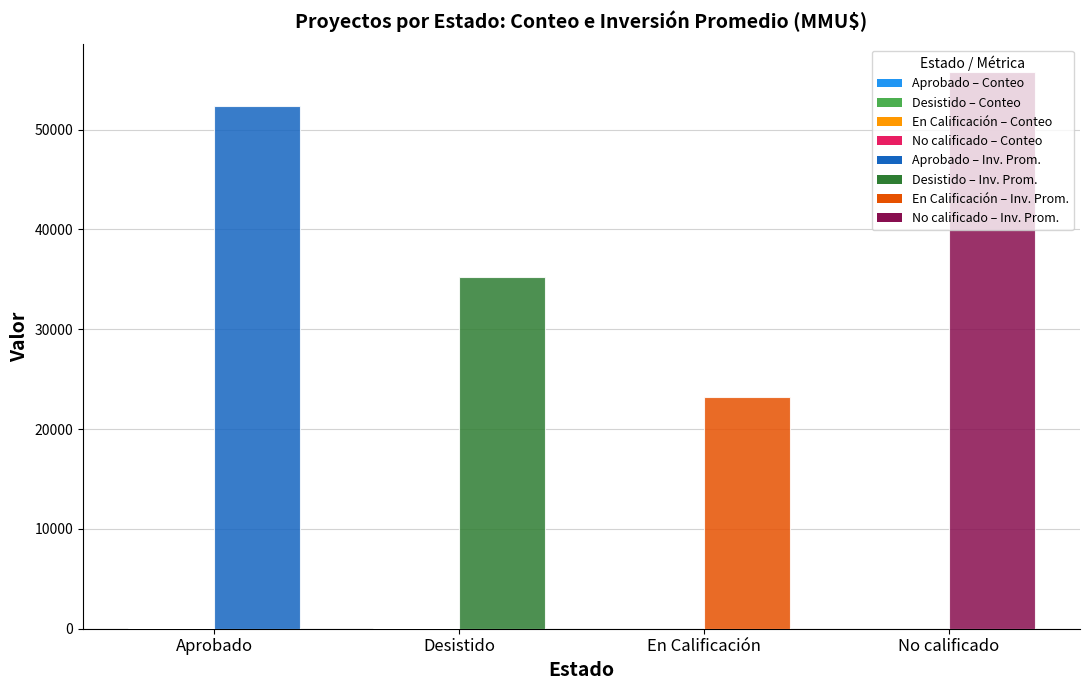

What is the maximum value shown in the chart?

55750